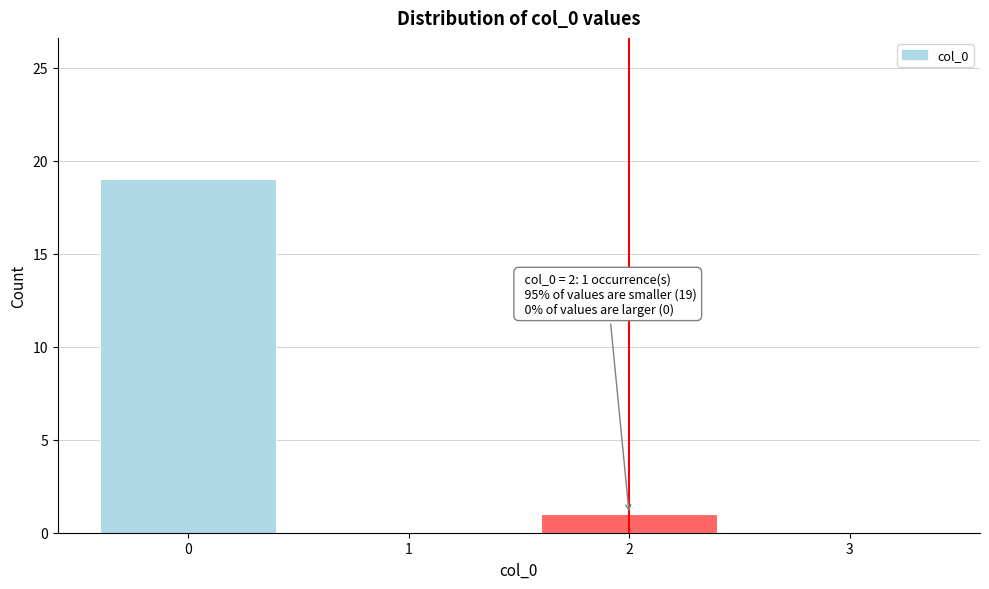

Reading left to right, extract all data points from this chart.

0=19	1=0	2=1	3=0